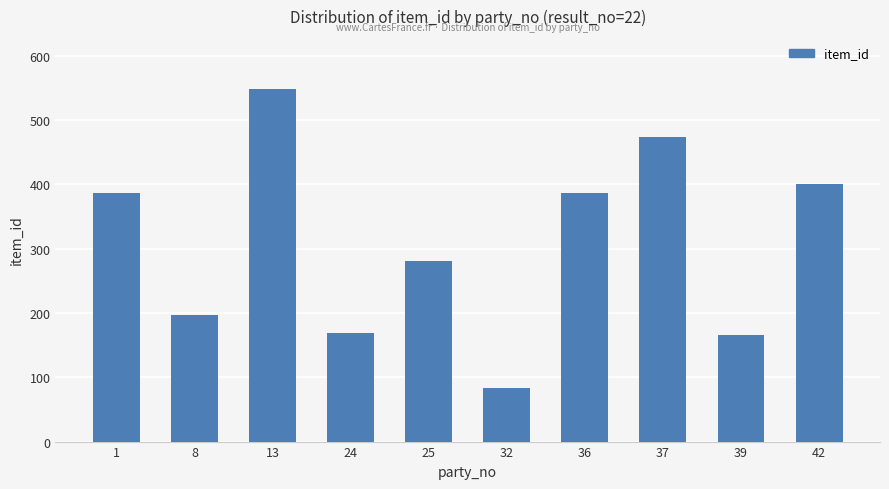

Approximately how many times larger is the value at 24 compared to 32?

2.0